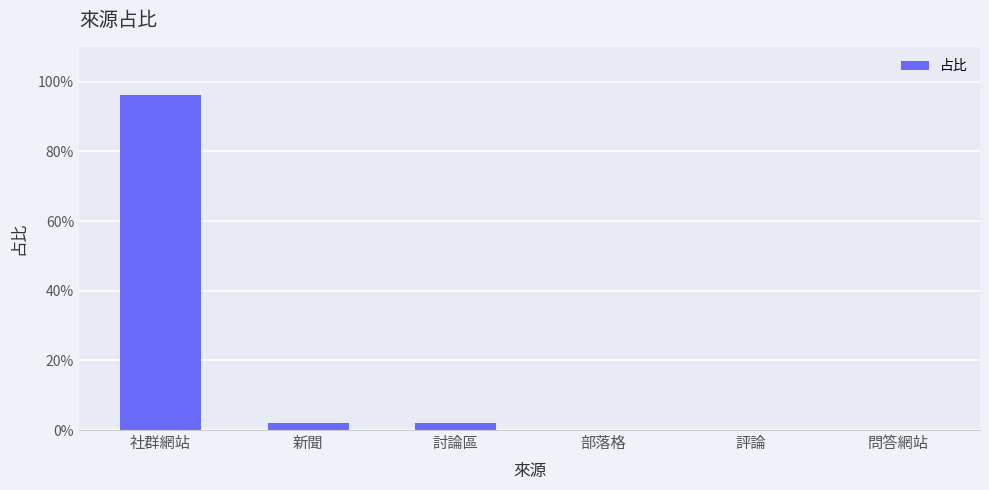

What is the greatest value displayed?

1.0